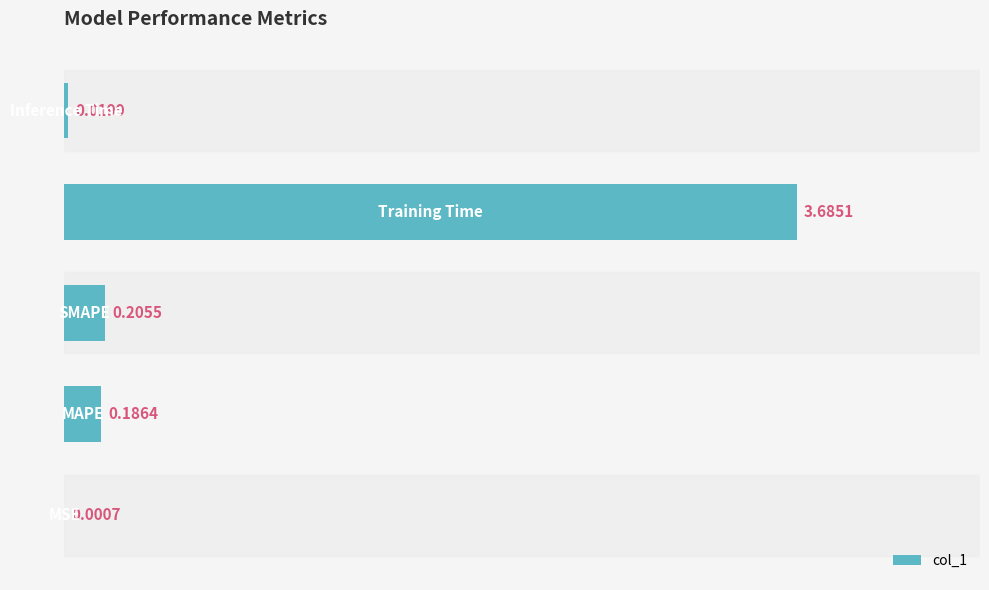

What is the sum of all values?

4.1